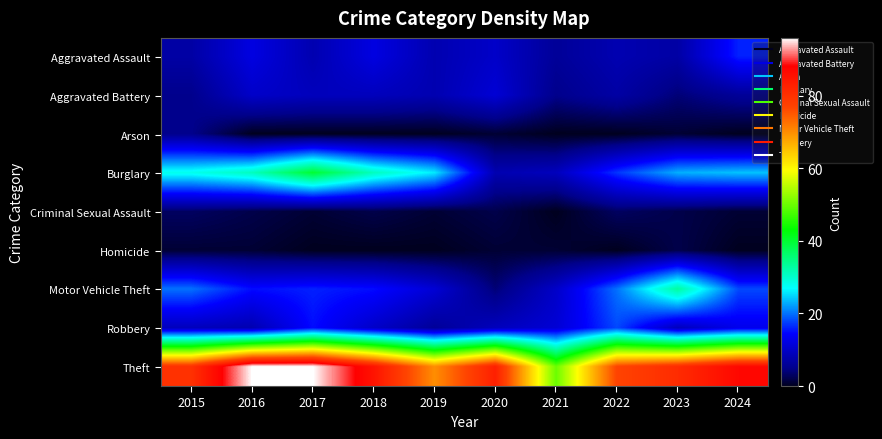

Which label corresponds to the largest value in the chart?

2016